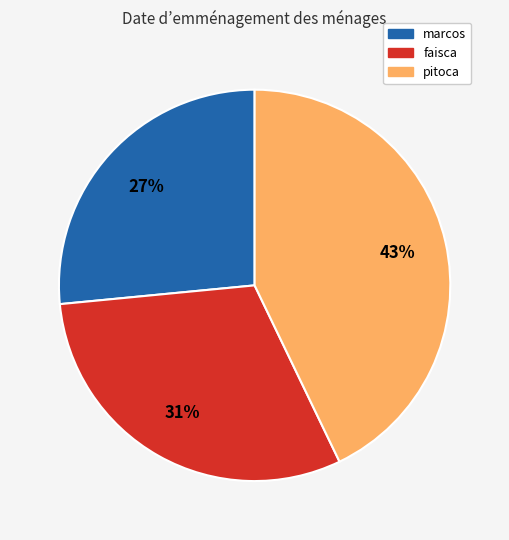

To the nearest percent, what is the difference between the faisca and marcos slice percentages?

4%